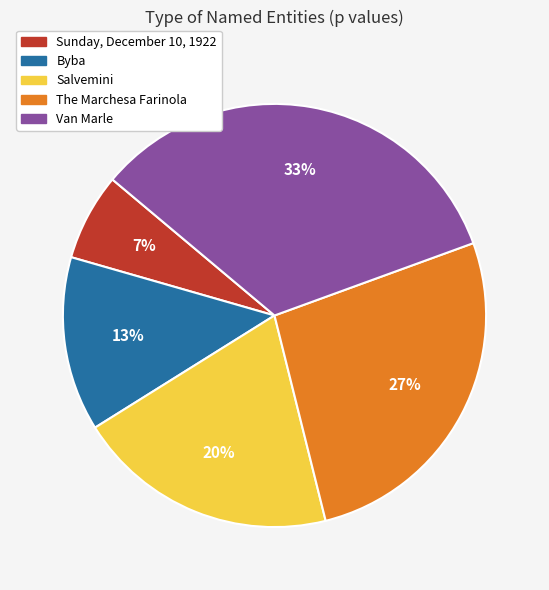

Does Sunday, December 10, 1922 represent more than half of the total?

No